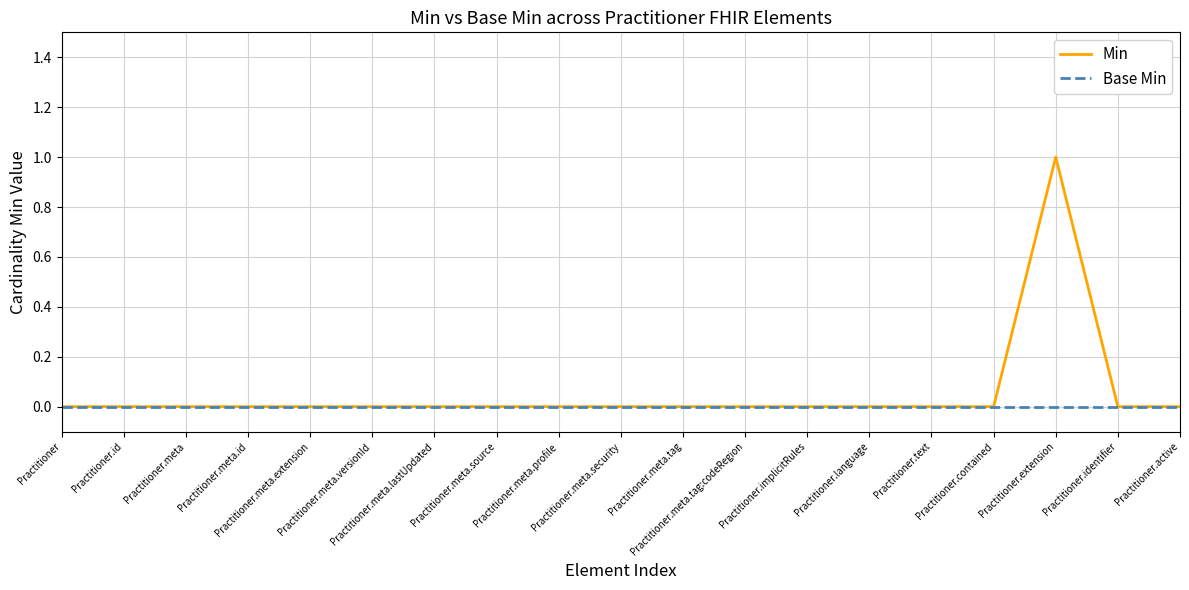

What are all the series names shown in the legend?

Min, Base Min